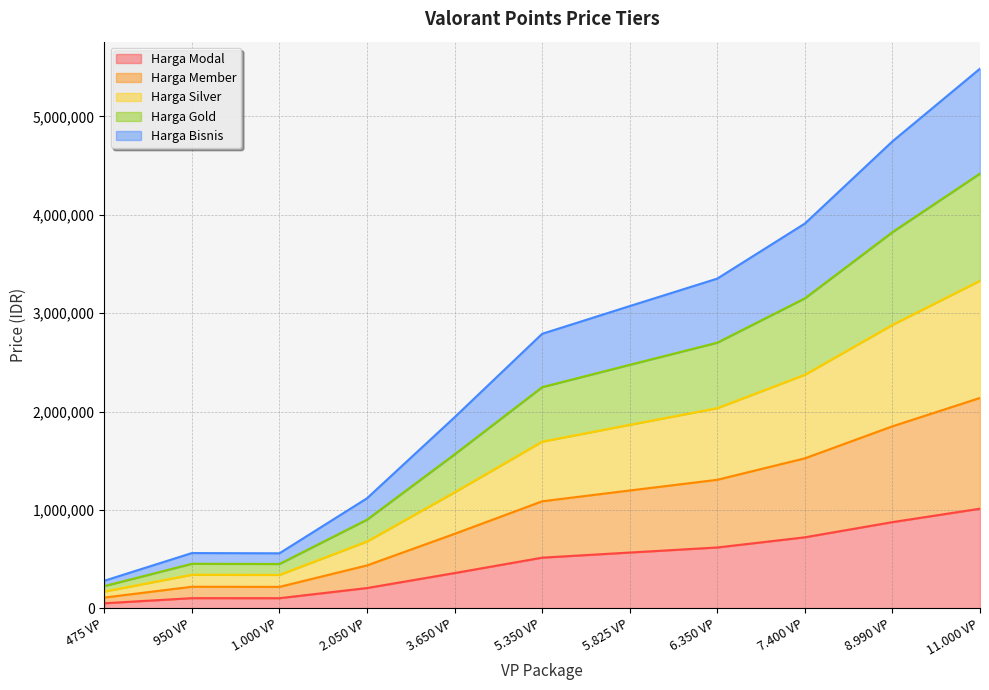

Does the chart display data point markers on the line(s)?

No